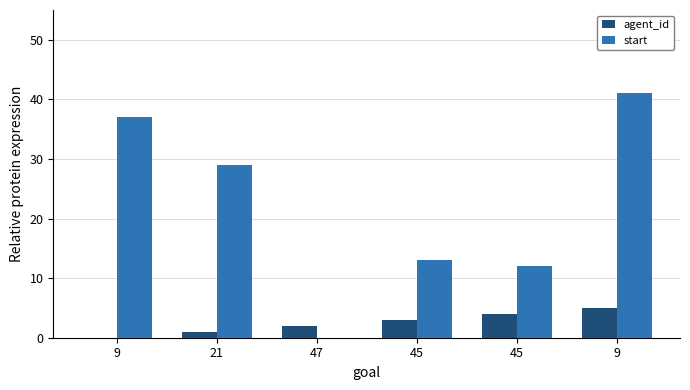

True or false: start has a value of 51 at 9.

False